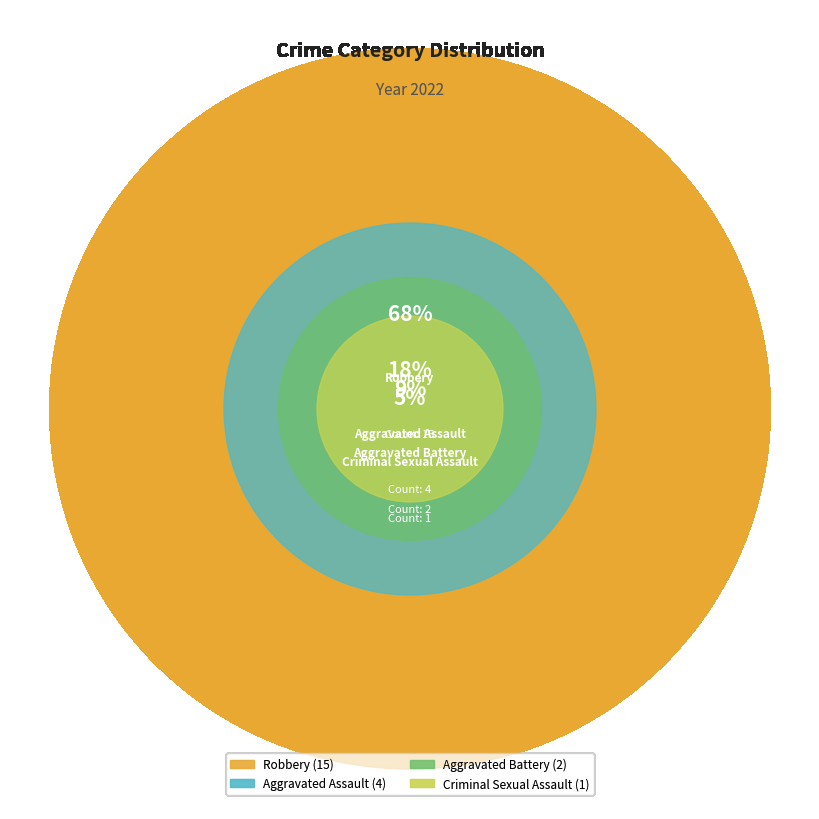

Which category has the biggest portion of the pie?

Robbery